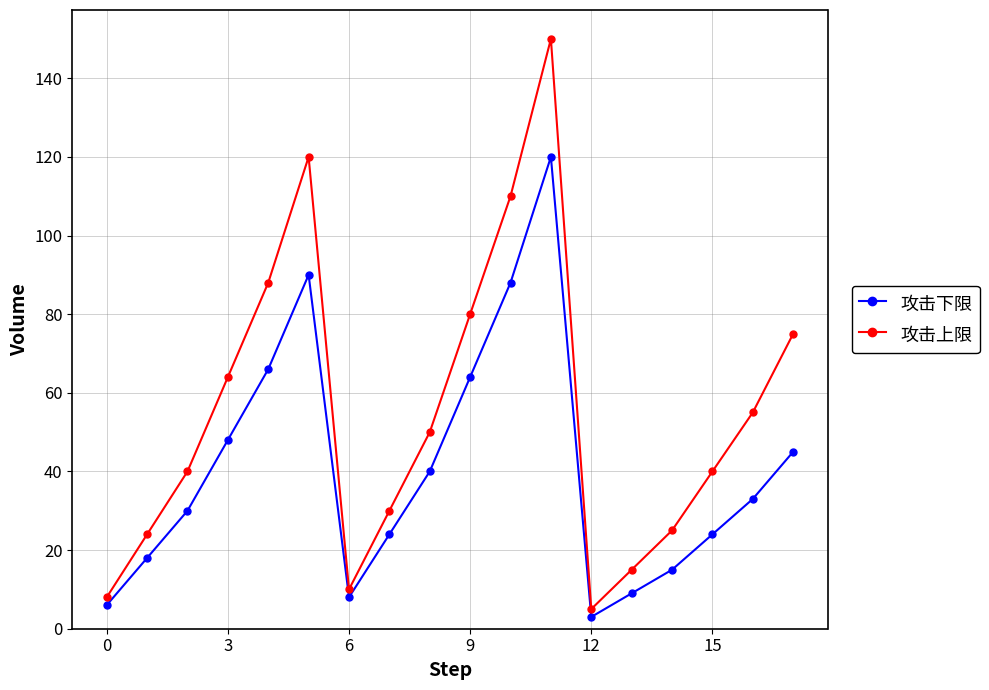

What is the lowest value of the 攻击上限 series?

5